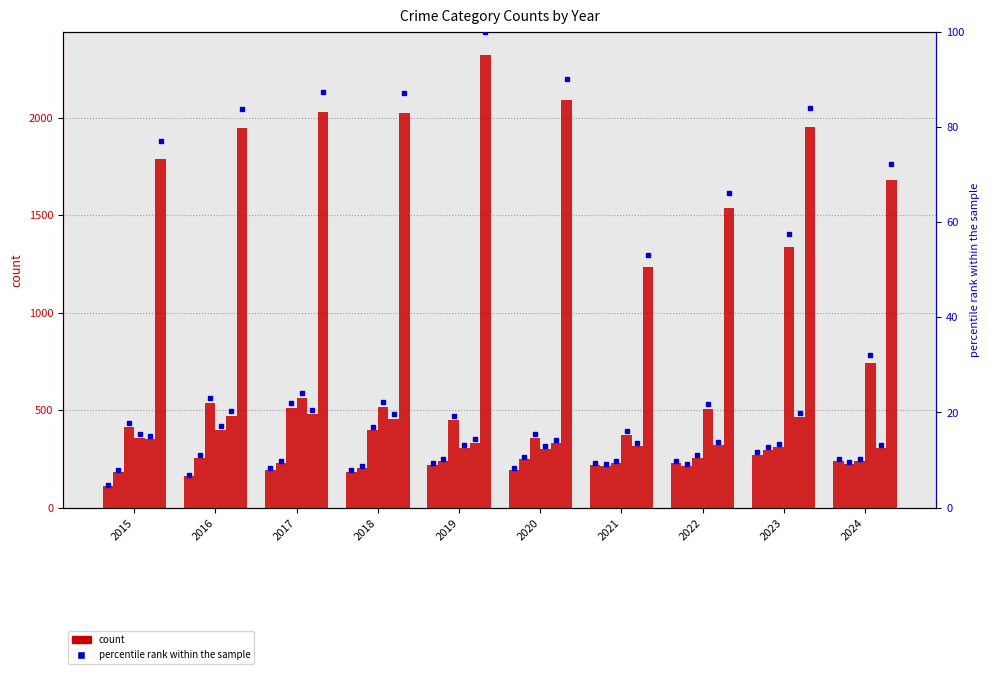

Where is Aggravated Assault nearest to the value 191?

2020